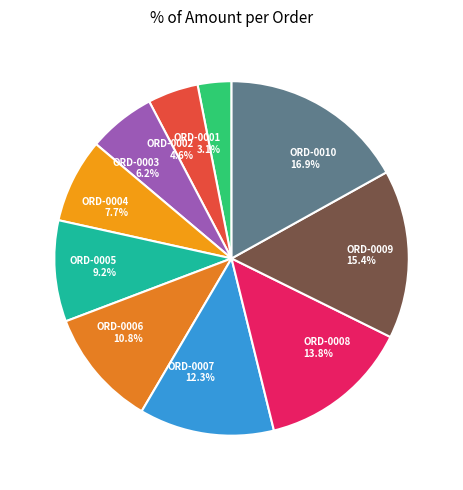

Does ORD-0007 account for over 50% of the chart?

No